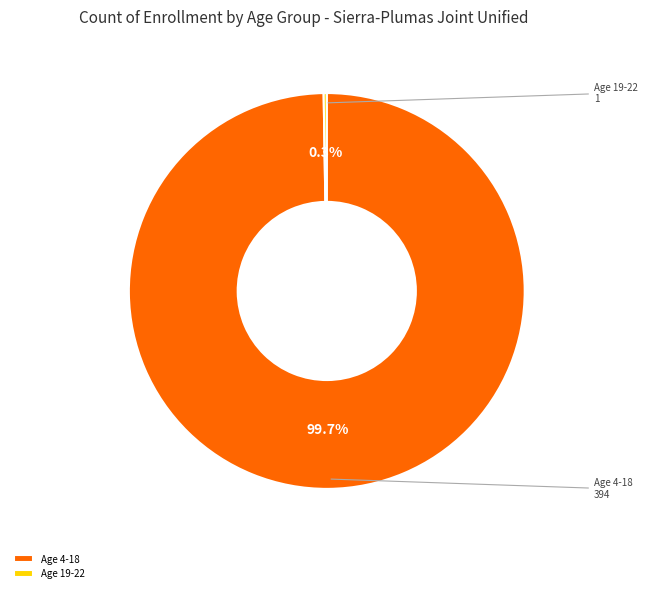

Does Age 4-18 account for over 50% of the chart?

Yes